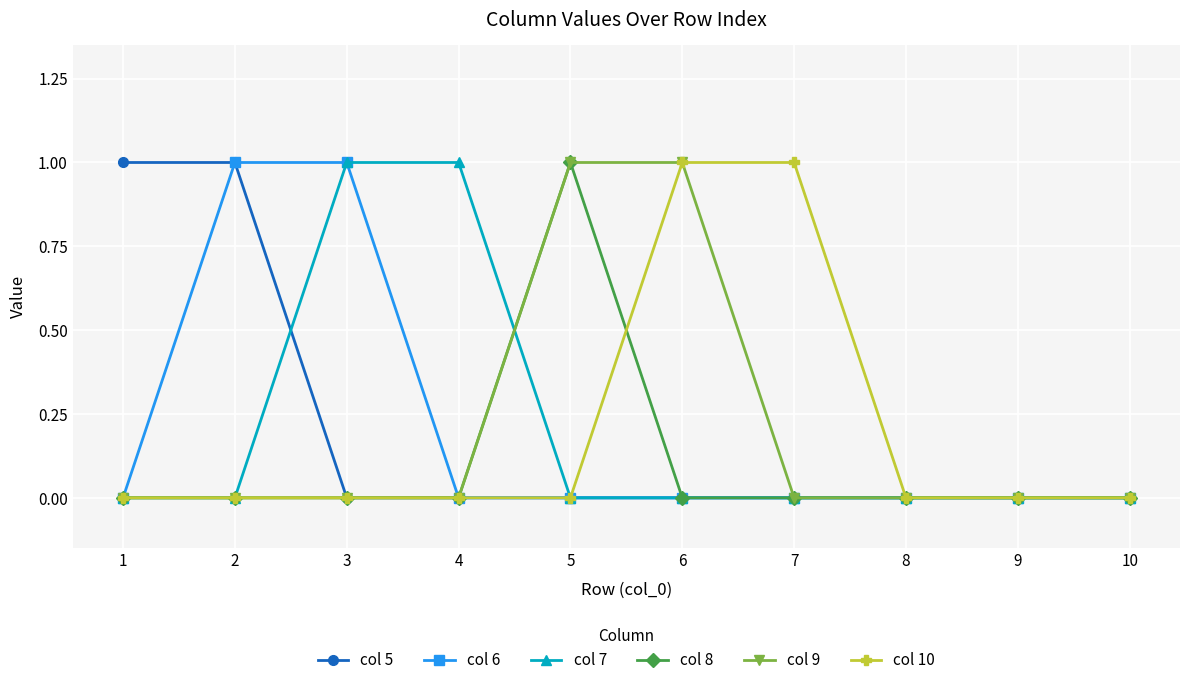

Is it true that col 9 equals 0 at 7?

True